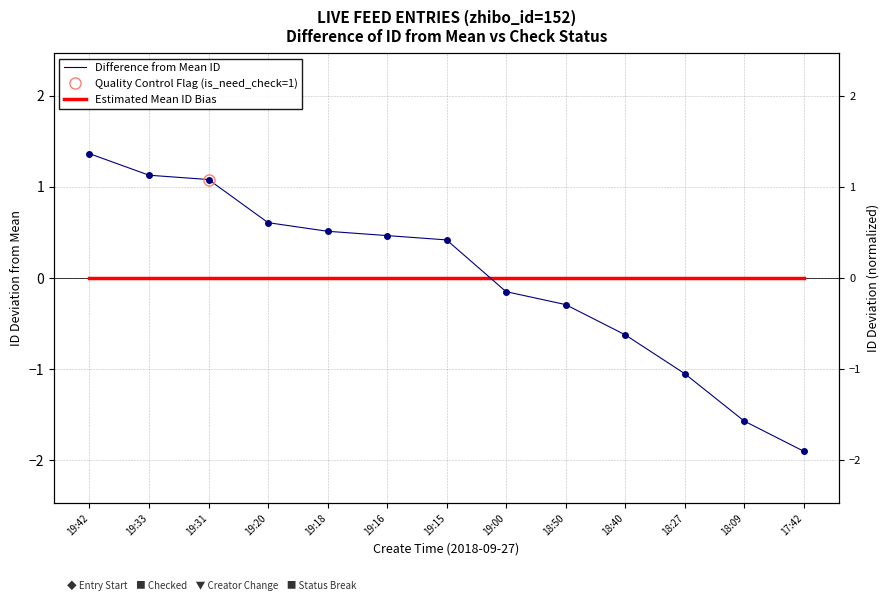

At which category is the sum across all series the highest?

19:42